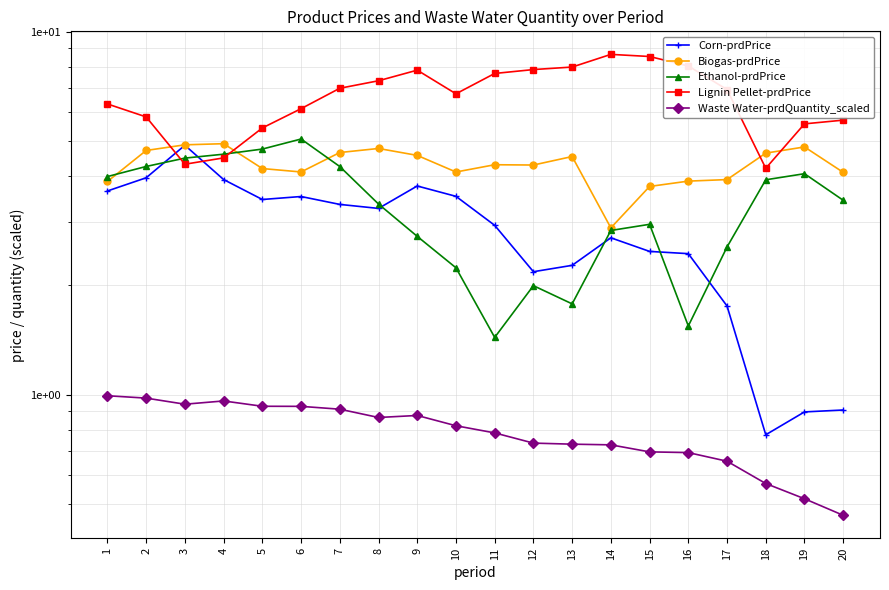

The Lignin Pellet-prdPrice series shows 7.8 at 9. True or false?

True